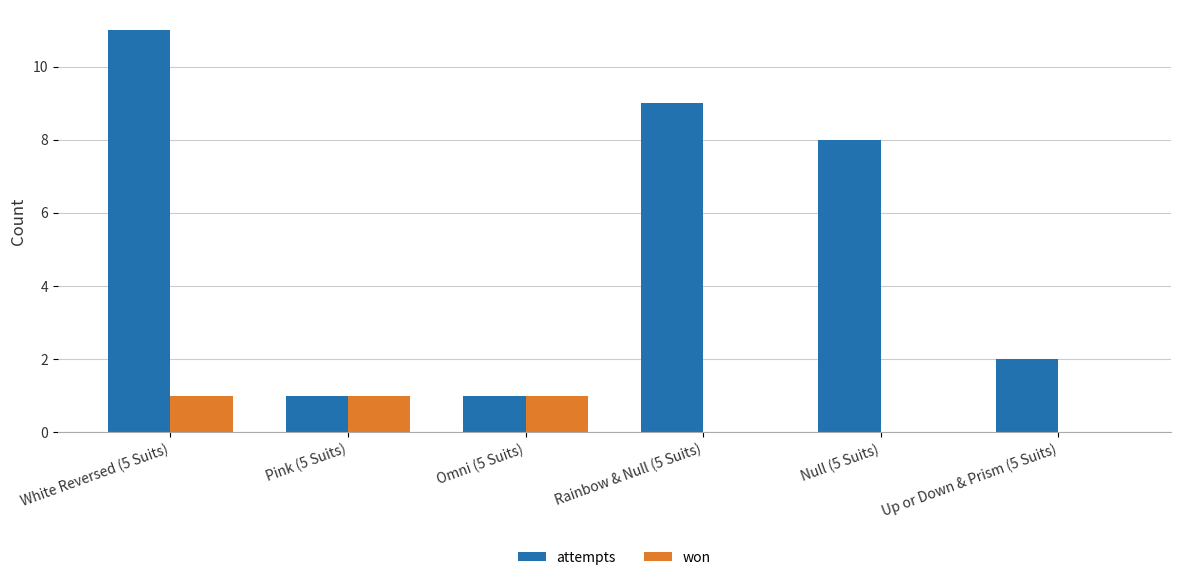

What is the sum of all won values?

3